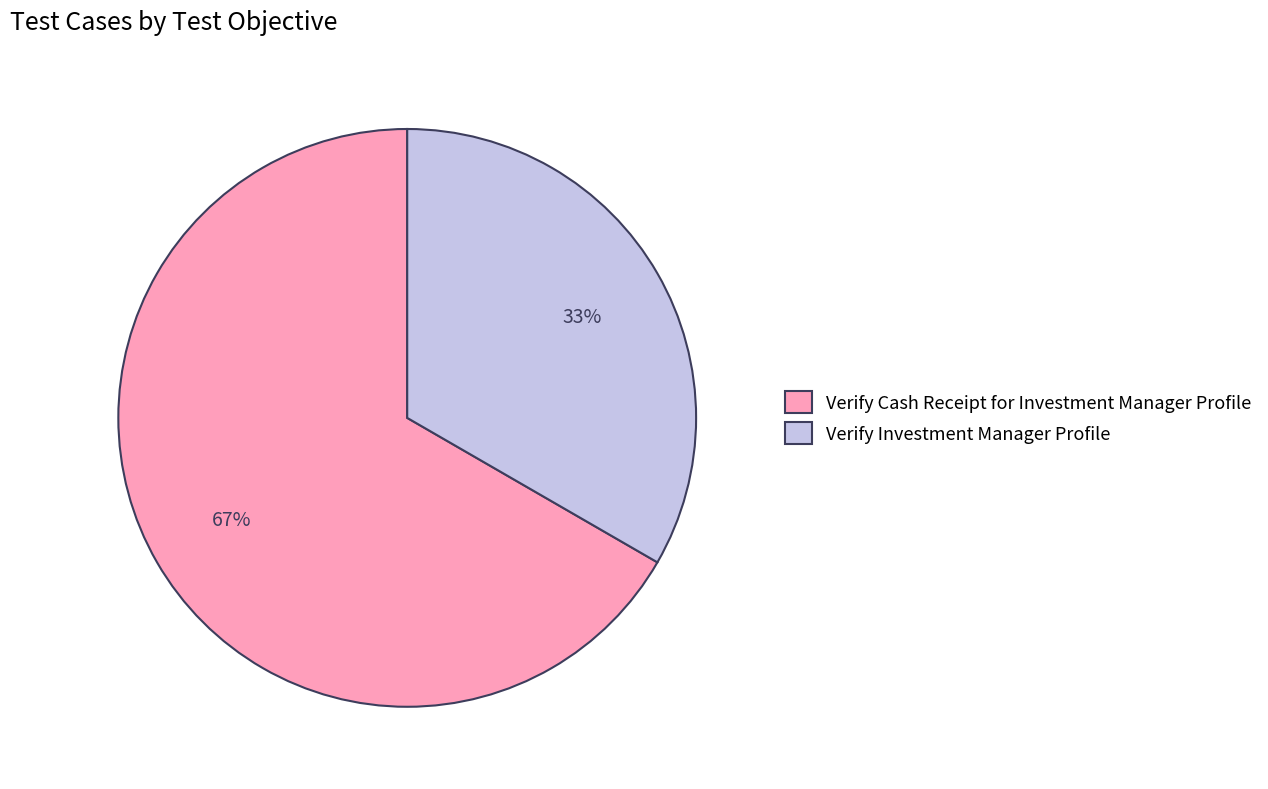

Which category has the smallest portion of the pie?

Verify Investment Manager Profile